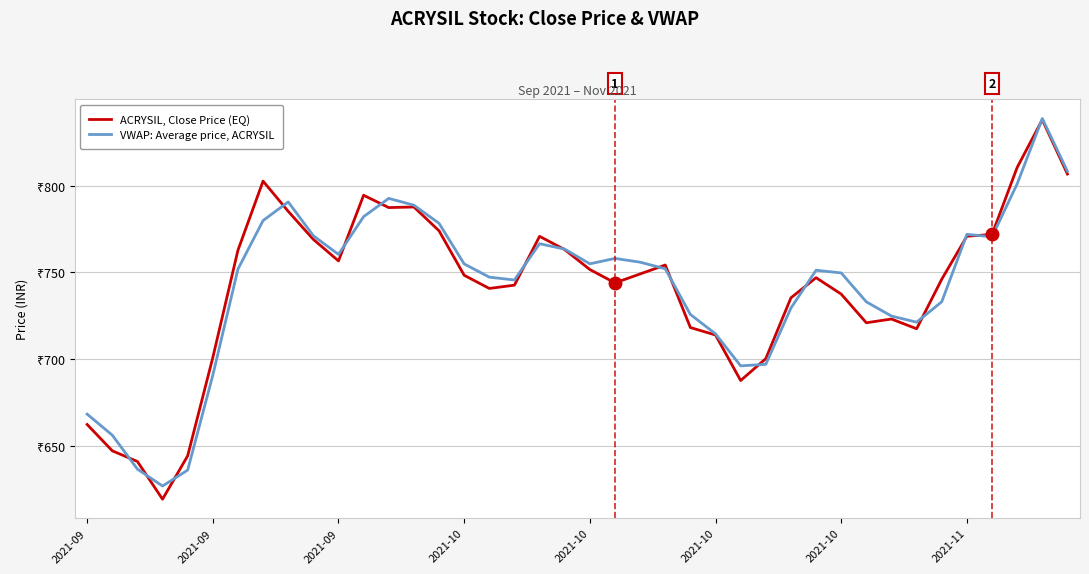

At which label is VWAP: Average price, ACRYSIL closest to 732?

31